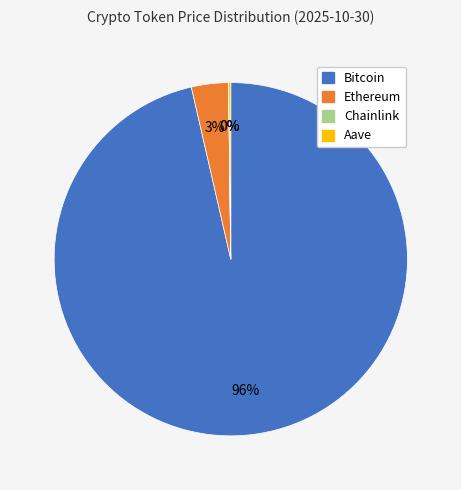

To the nearest percent, what is the combined percentage of Ethereum and Bitcoin?

100%